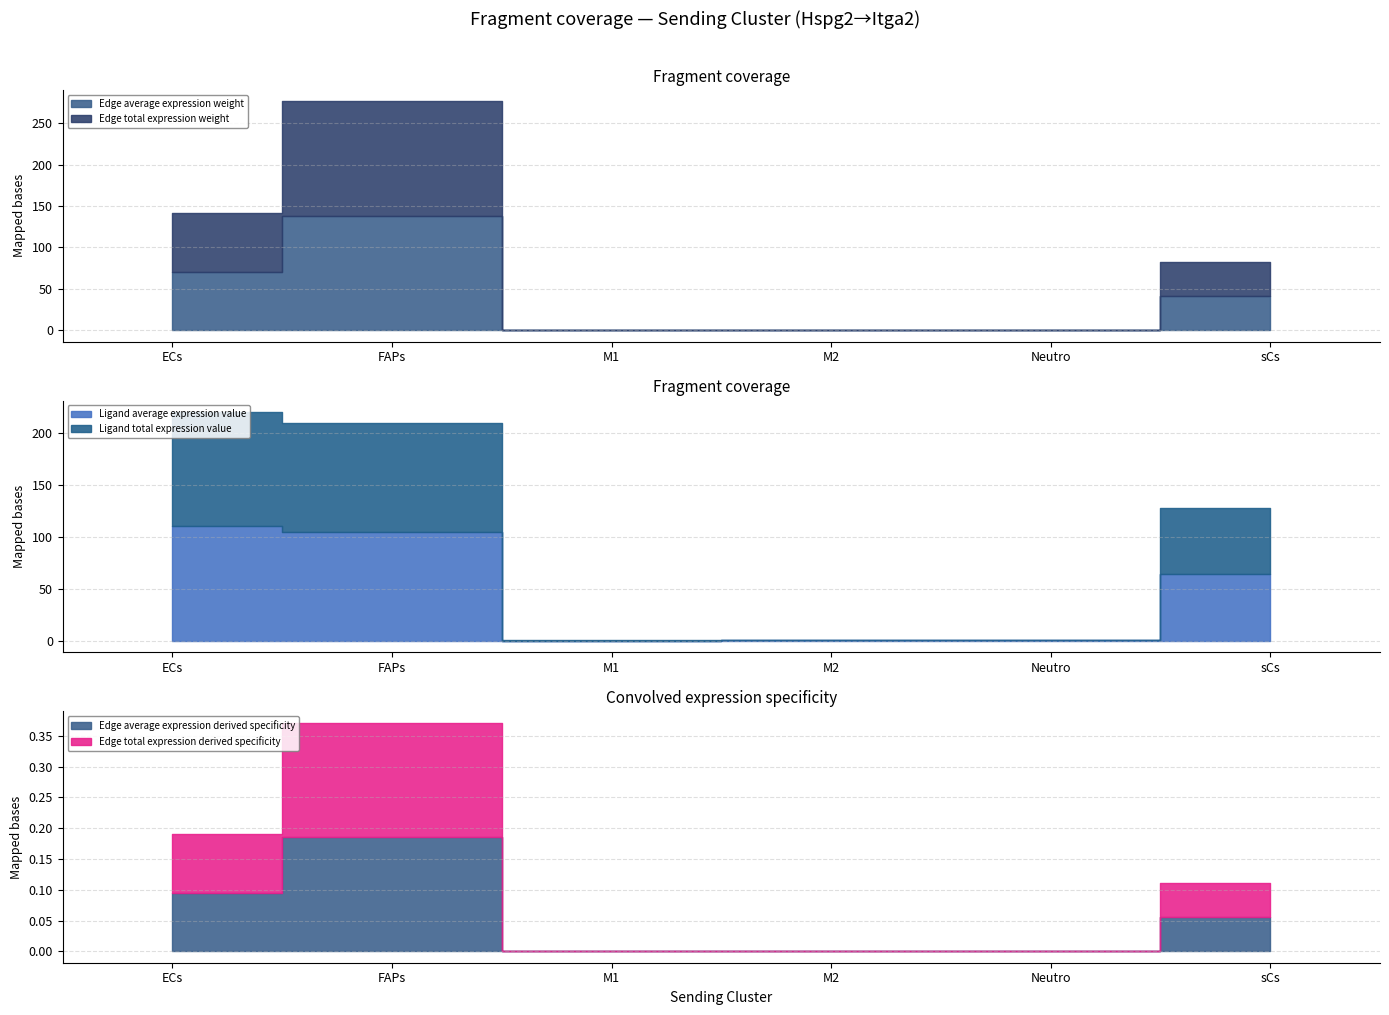

What is the spread (max minus min) of values at ECs?

109.8